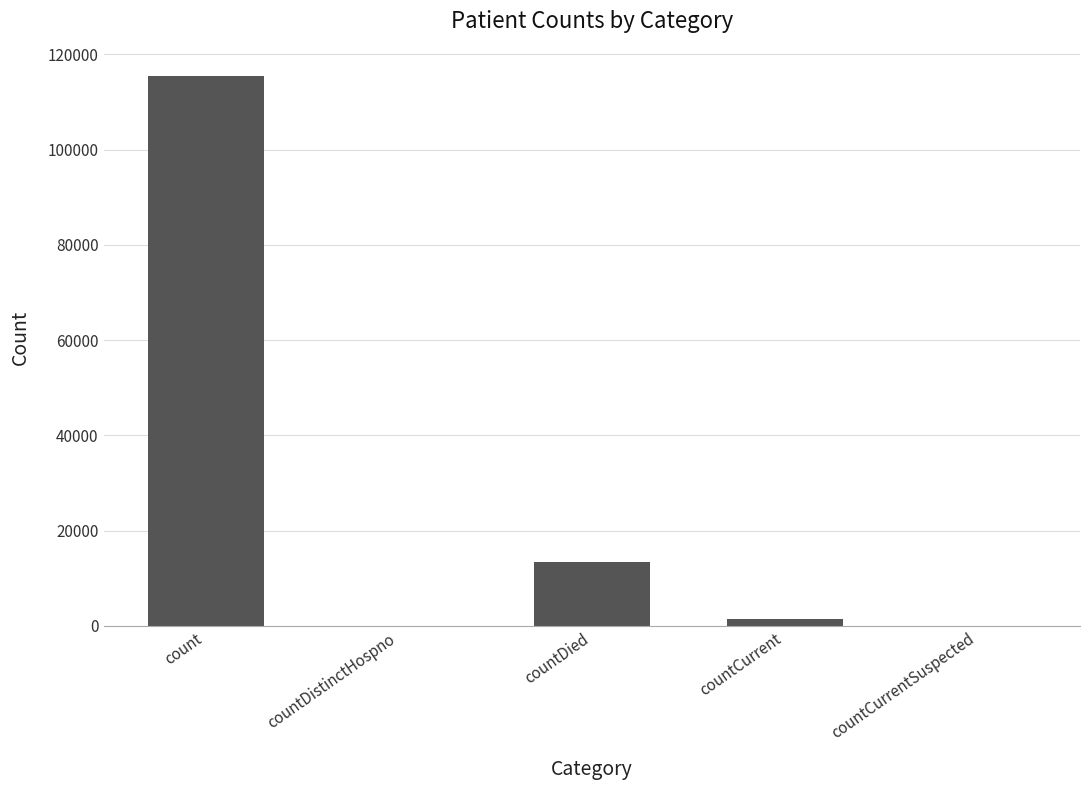

True or false: the data shows 7987 at countDied.

False